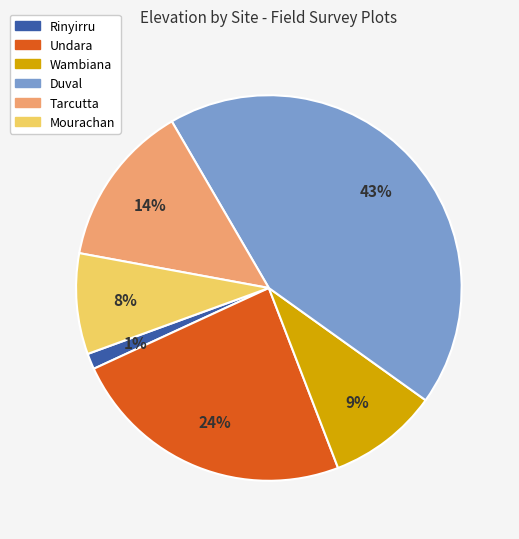

To the nearest percent, what is the average slice percentage?

17%